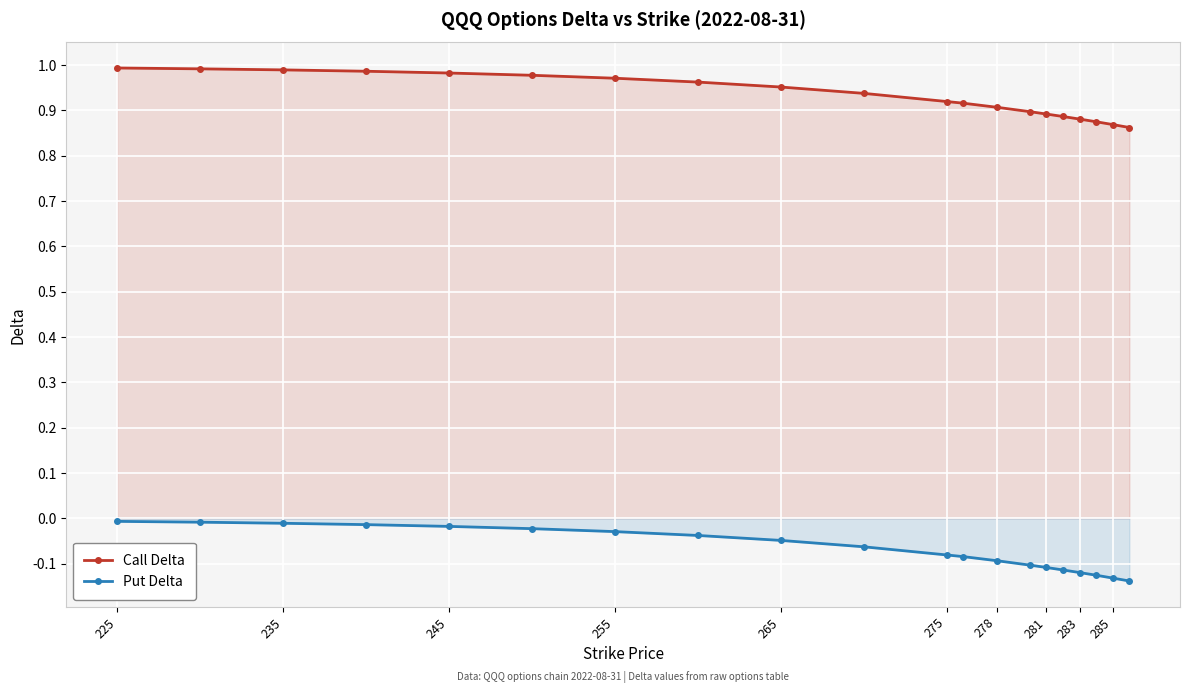

Does the chart display data point markers on the line(s)?

Yes